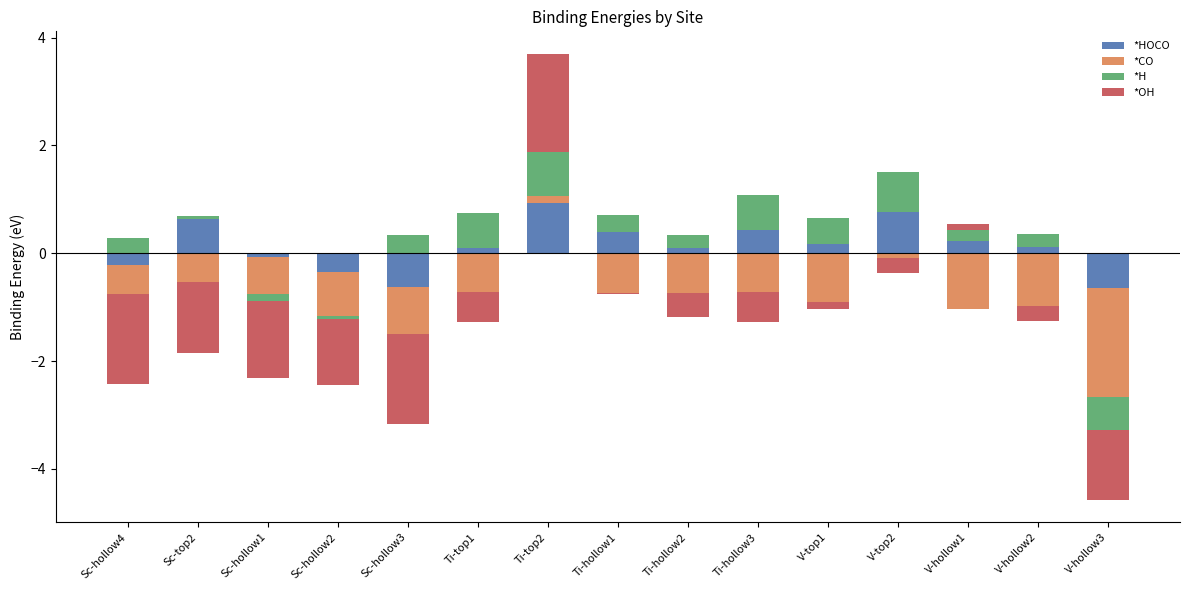

Rank the series by their maximum value, from highest to lowest.

*OH, *HOCO, *H, *CO